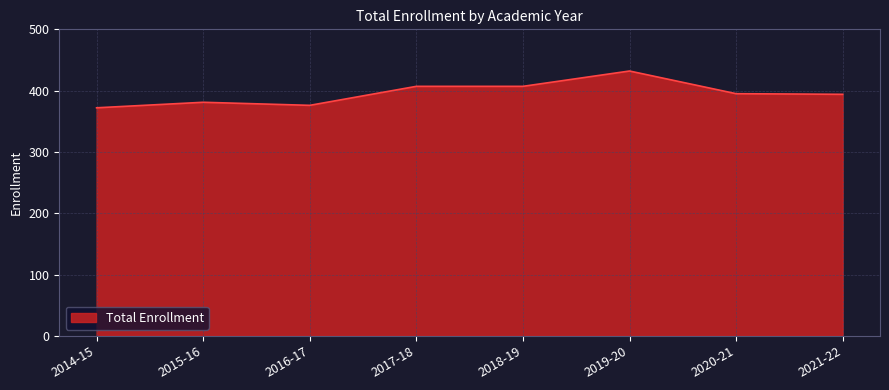

What is the difference between the second highest and second lowest values?

31